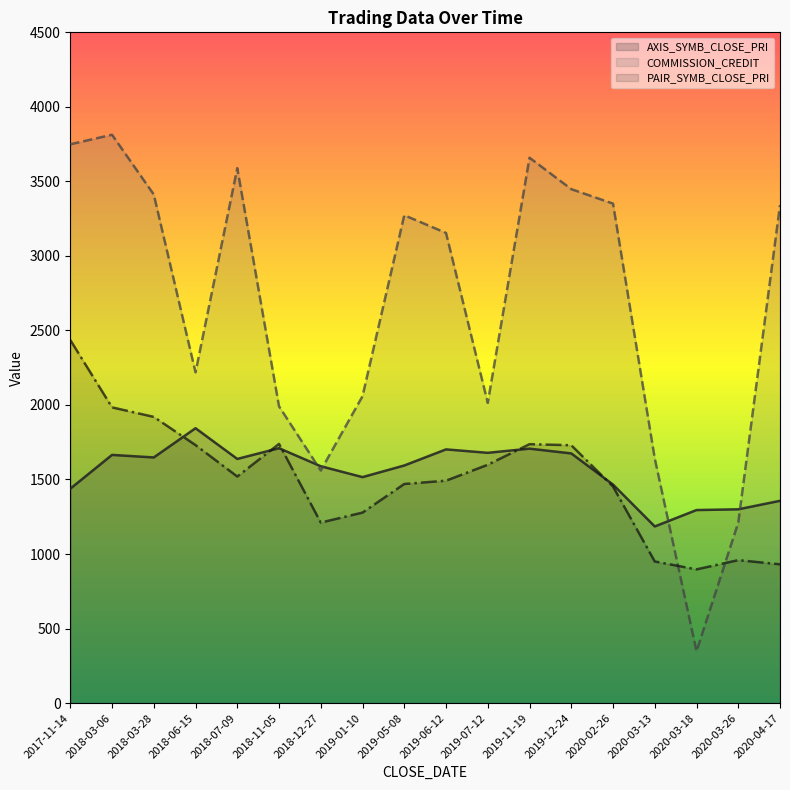

How many lines are shown in the chart?

3